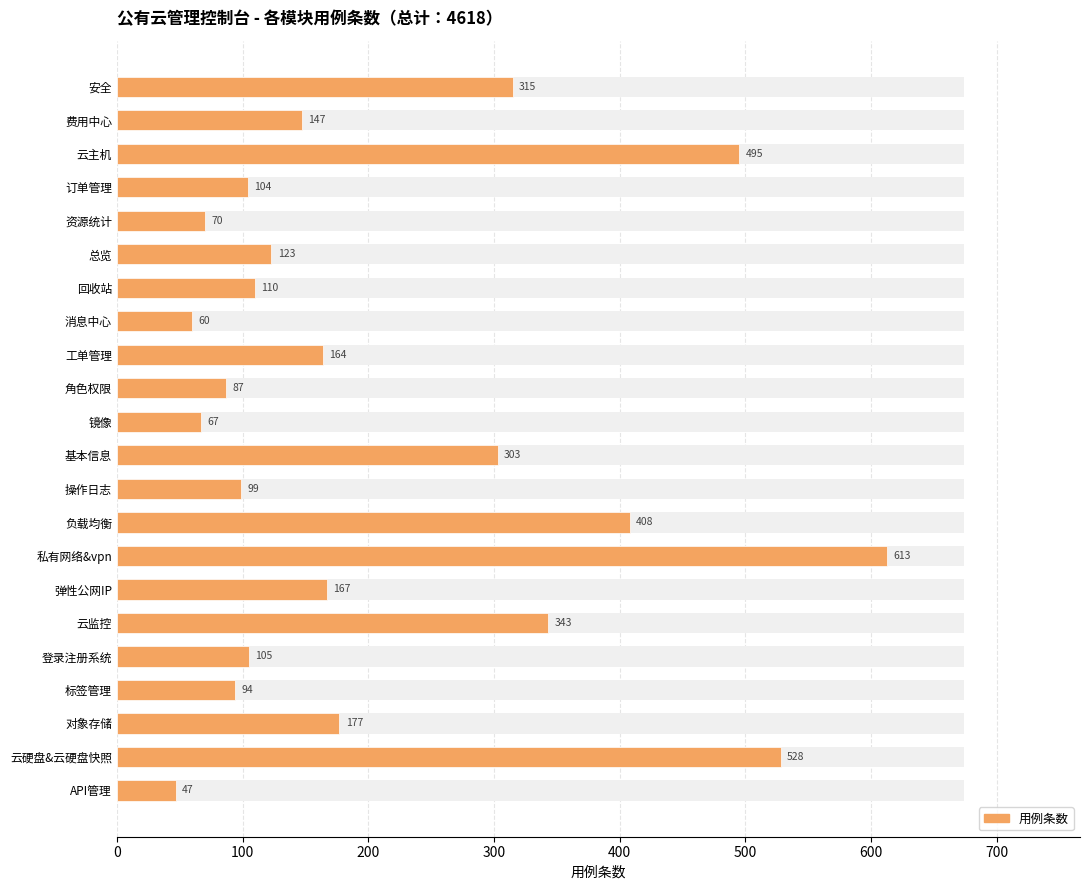

Does the chart contain any negative values?

No